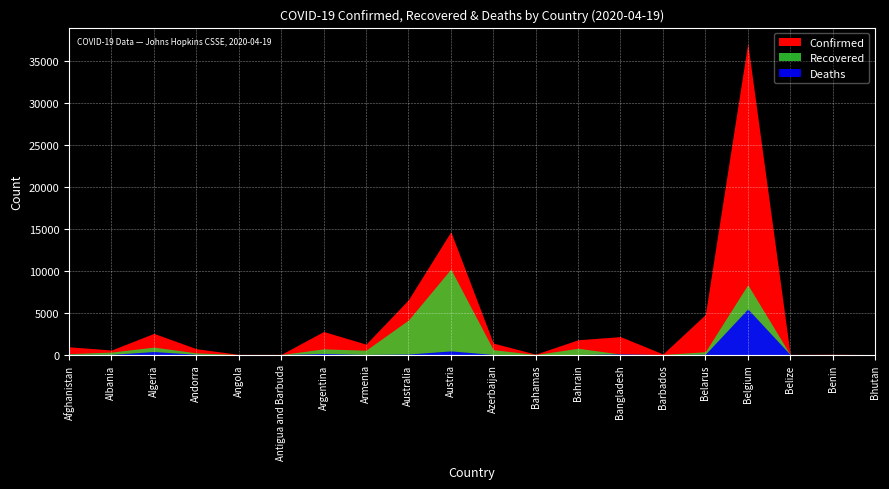

What is the difference between the maximum and minimum values in the Deaths series?

5453